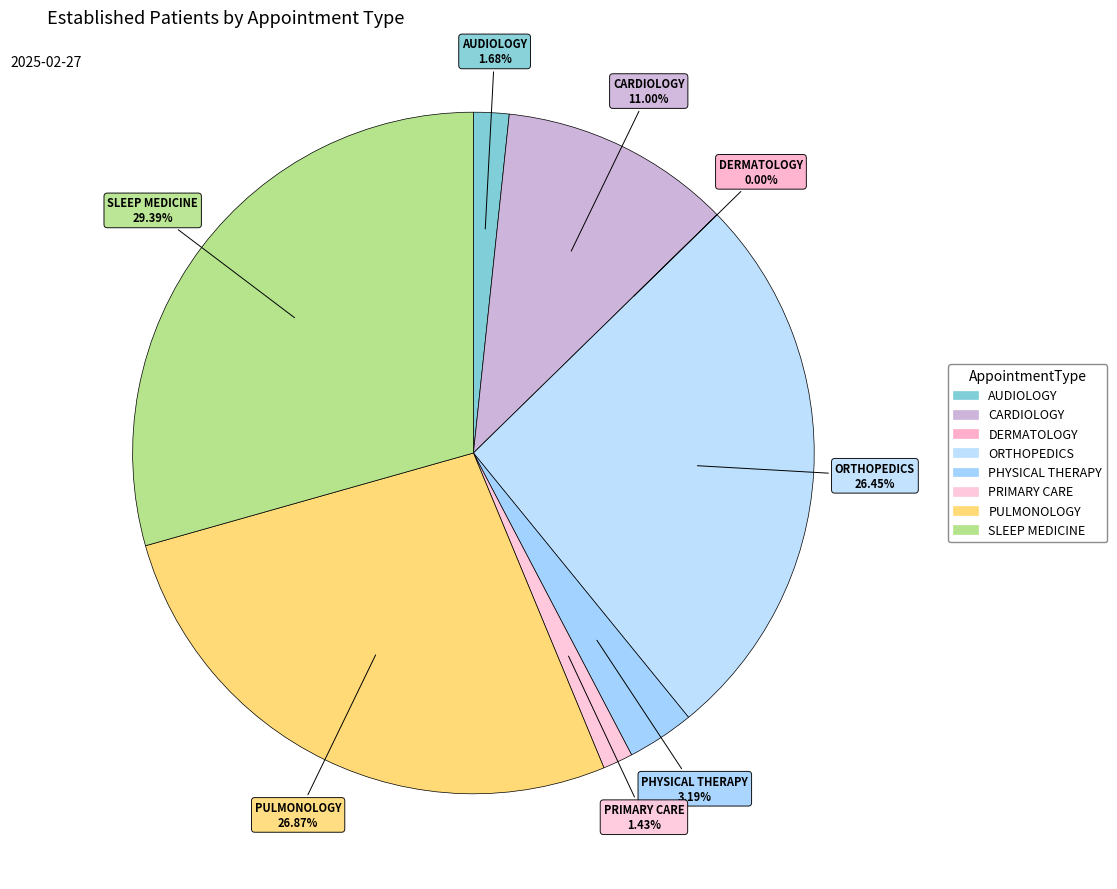

Is there any slice that represents more than half of the pie?

No